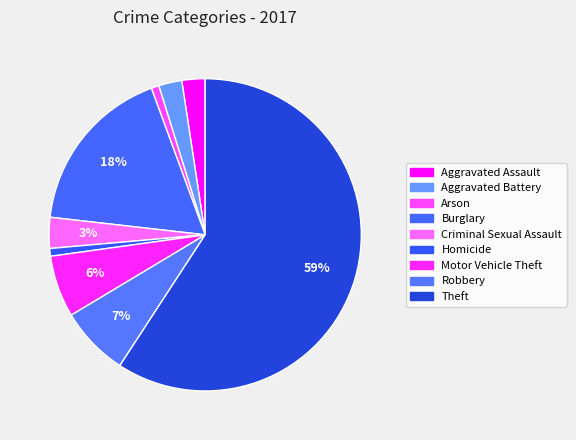

To the nearest percent, what is the difference between the Aggravated Battery and Motor Vehicle Theft slice percentages?

4%